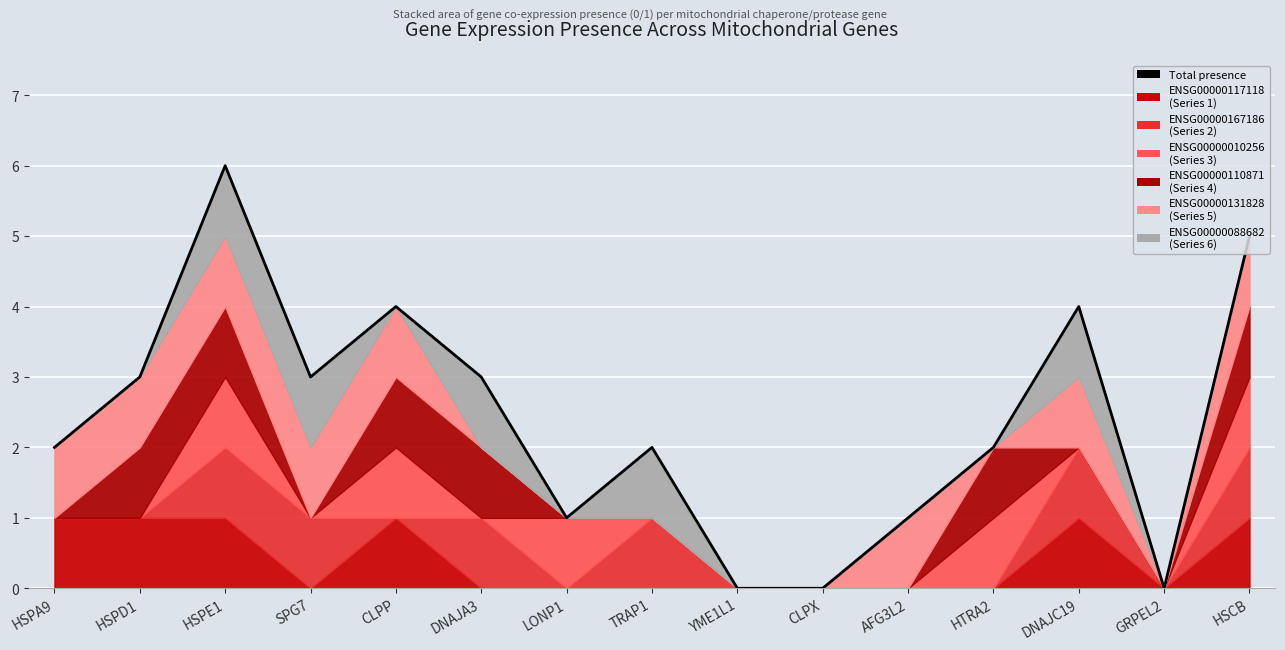

At which label does the data first exceed 2?

HSPD1